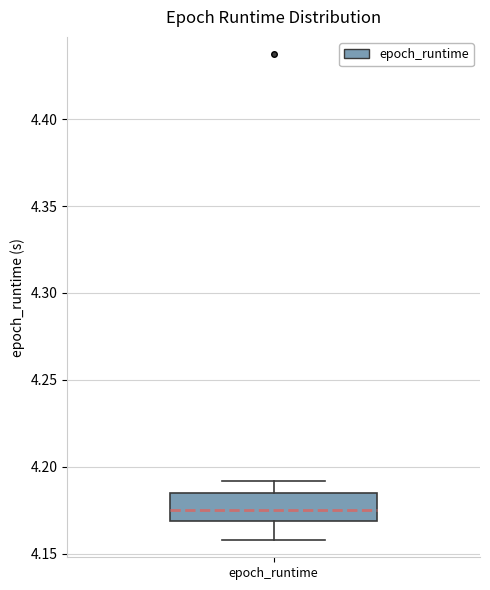

Where does the median line of the box for epoch_runtime sit on the y-axis? The values are not printed on the chart, so give them approximately, as read against the axis.

4.175